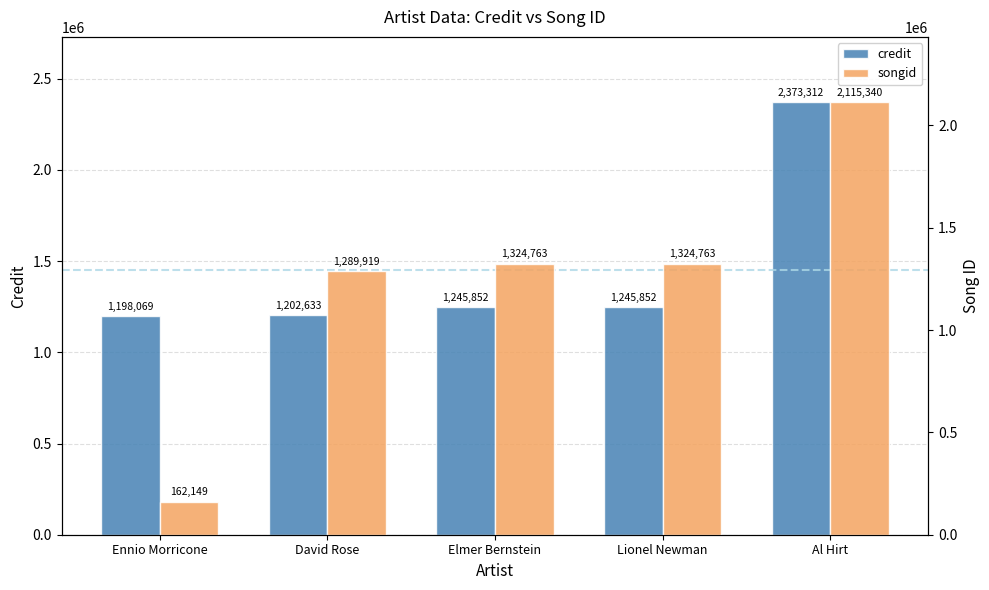

What is the difference between the maximum and minimum values in the songid series?

1953191